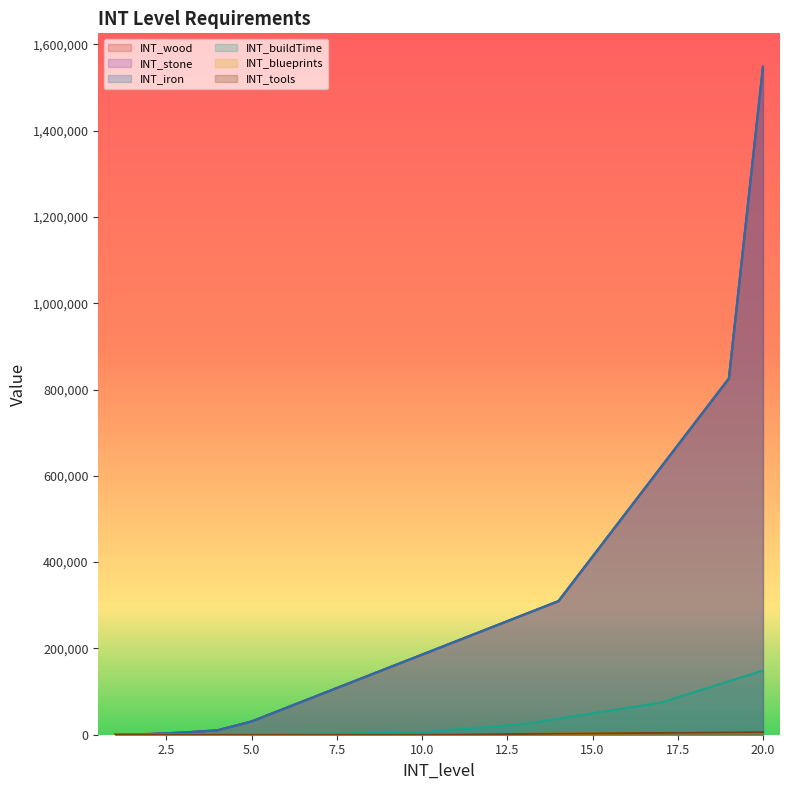

What is the value of the INT_buildTime point at the 8th from the left?

3096